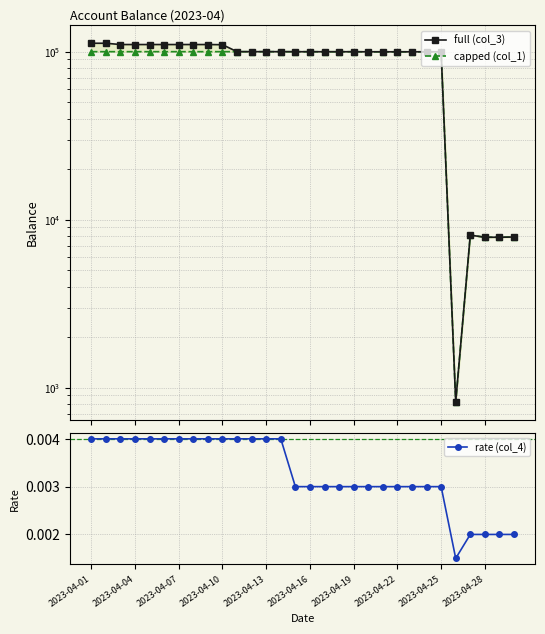

Rank the series by their maximum value, from highest to lowest.

full (col_3), capped (col_1), rate (col_4)